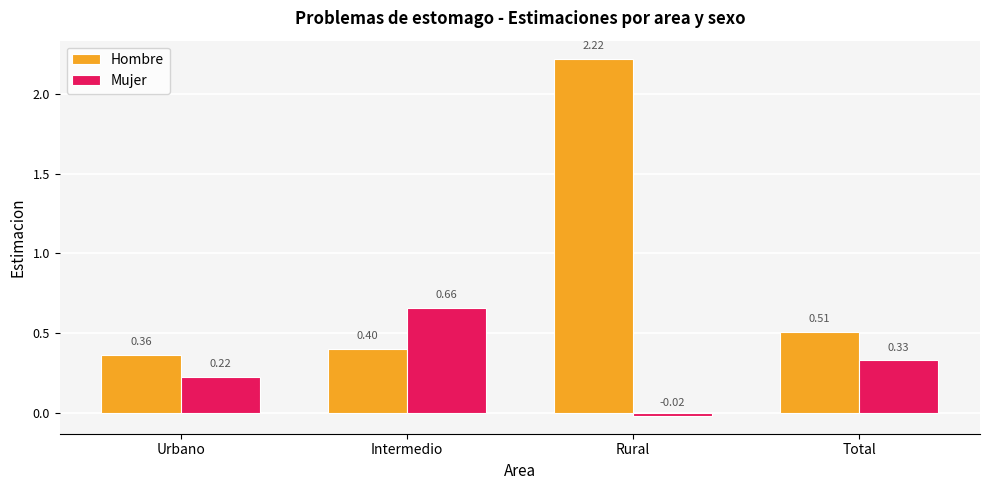

At how many categories does at least one series exceed 0?

4